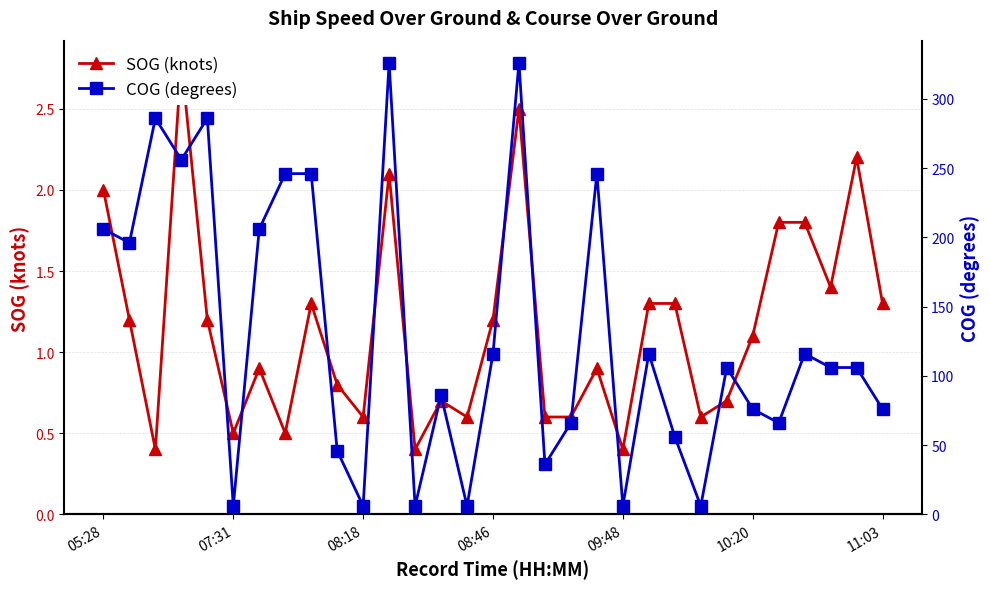

What is the difference between the highest and lowest values at 11:03?

74.7